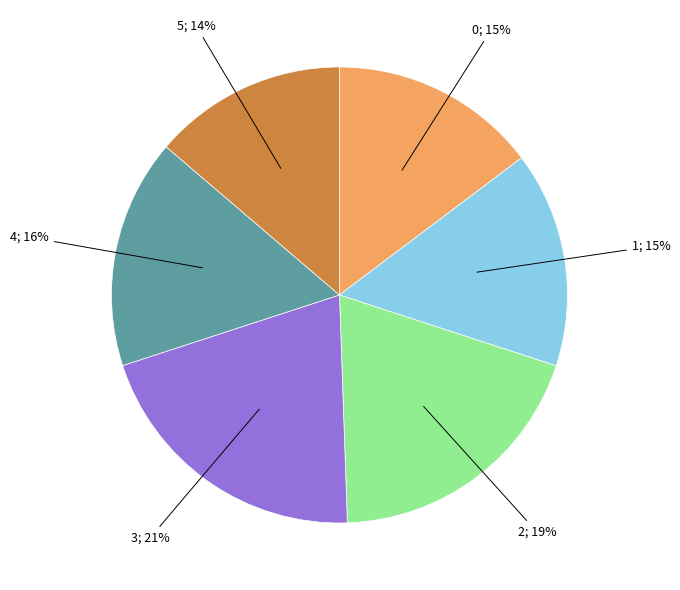

Is there any slice that represents more than half of the pie?

No